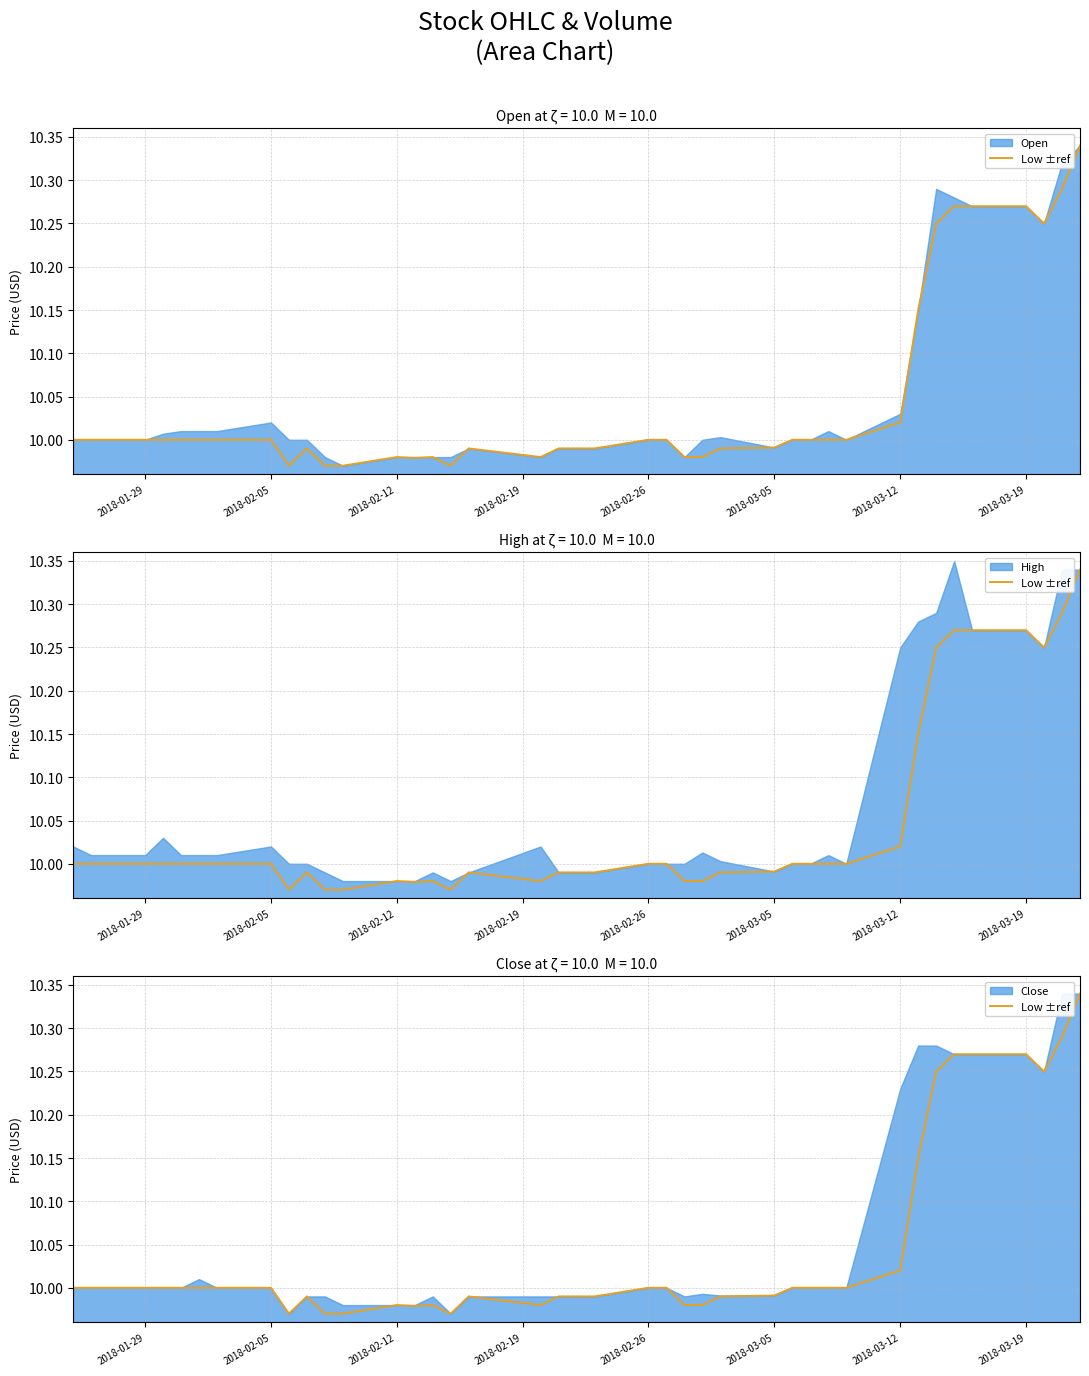

At which label is the value closest to 10?

2018-01-29